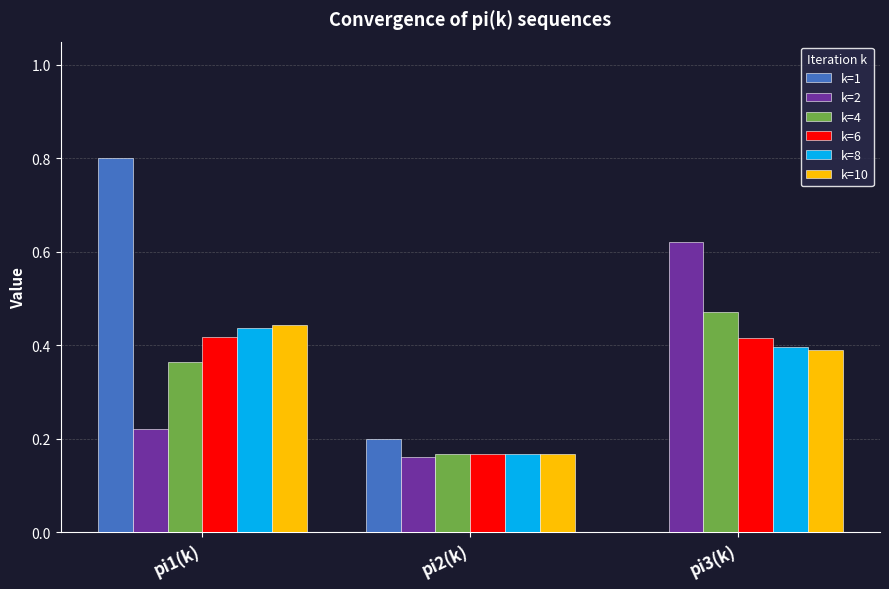

Which label corresponds to the largest value in the chart?

pi1(k)